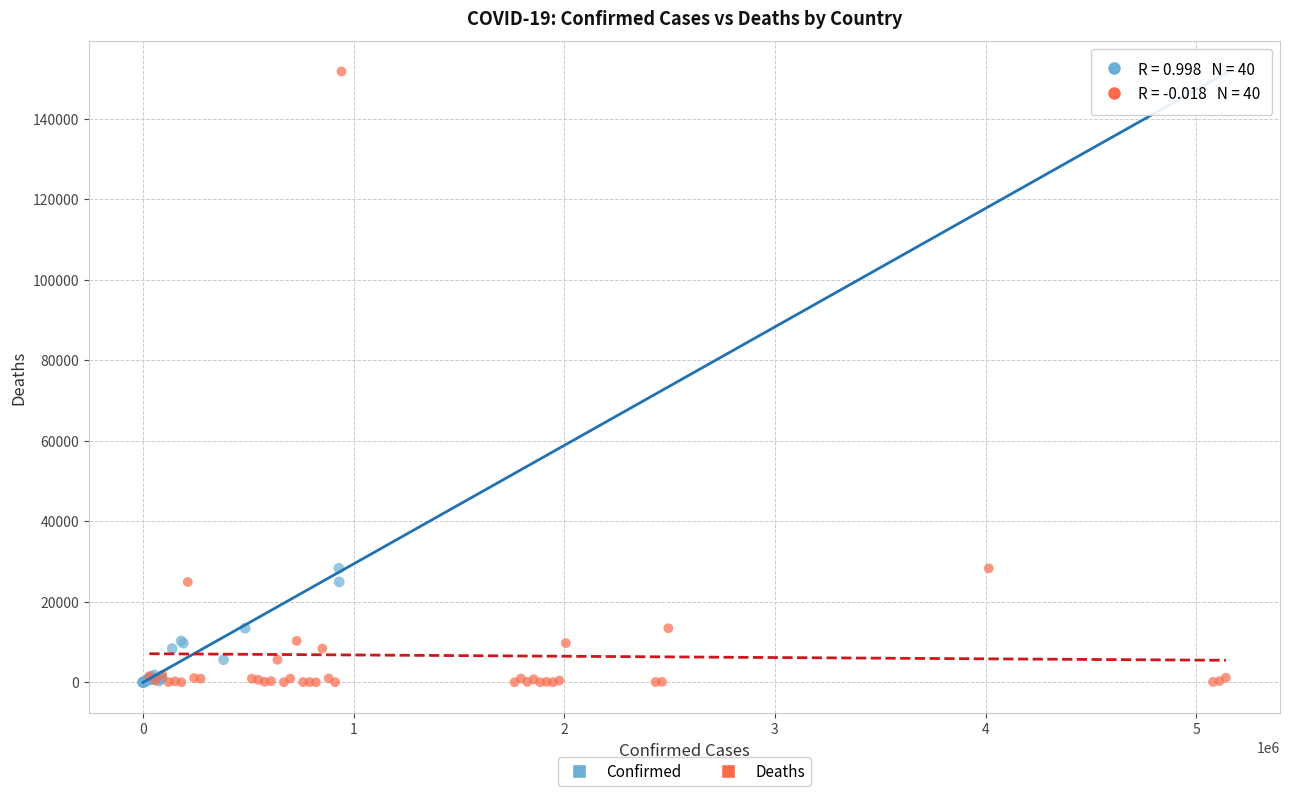

What are all the series names shown in the legend?

Confirmed, Deaths